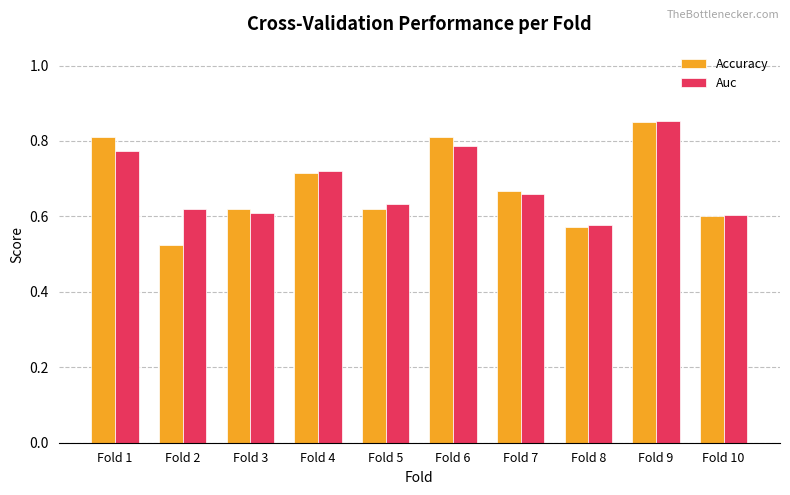

Count the number of categories in the chart.

10